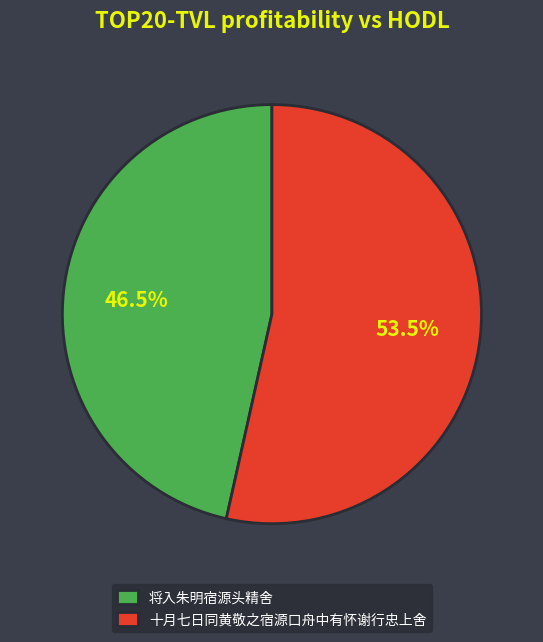

How many segments does this pie chart have?

2